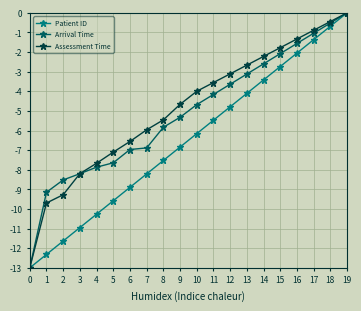

How many lines are shown in the chart?

3